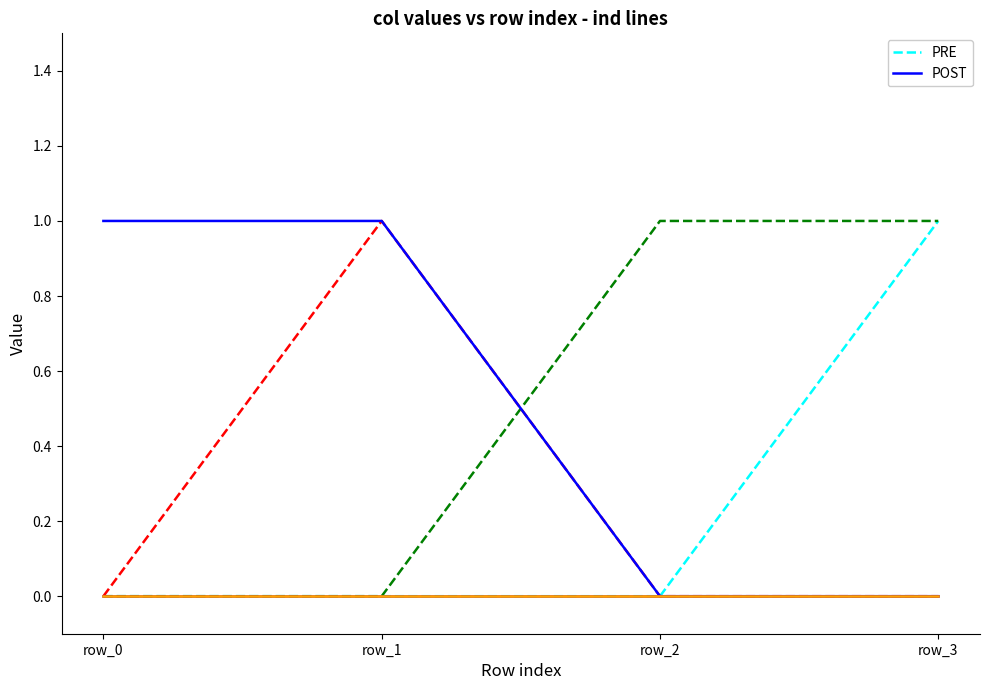

Does the chart have visible grid lines?

No